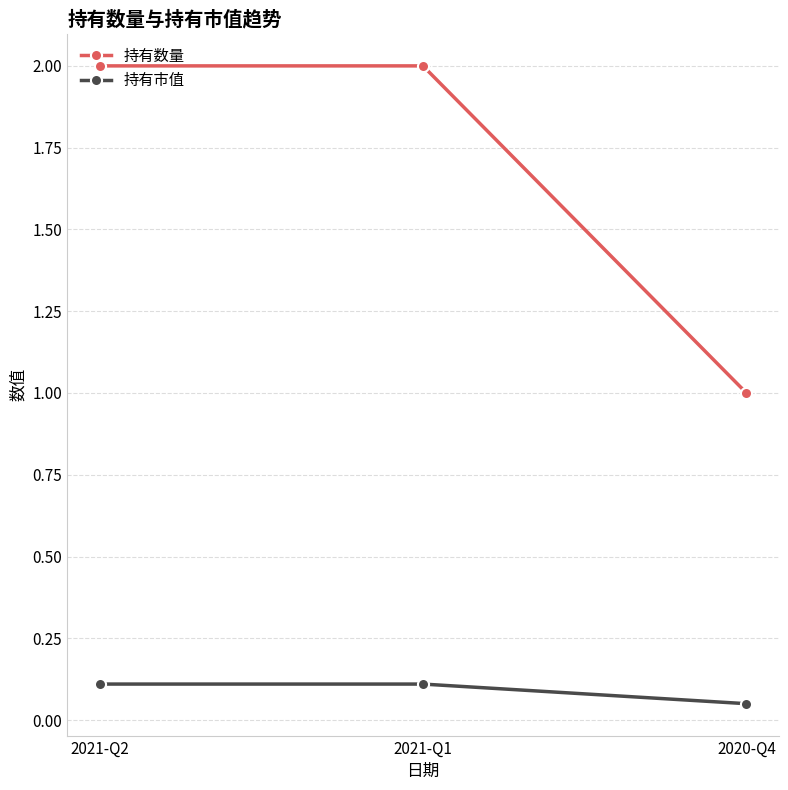

What is the label of the 2nd point from the right?

2021-Q1